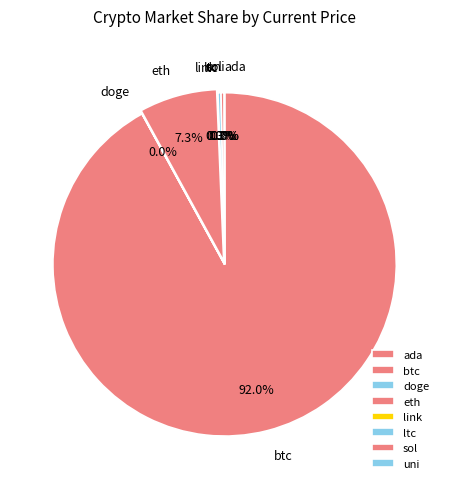

What is the ratio of the value at eth to the value at ltc?

25.6